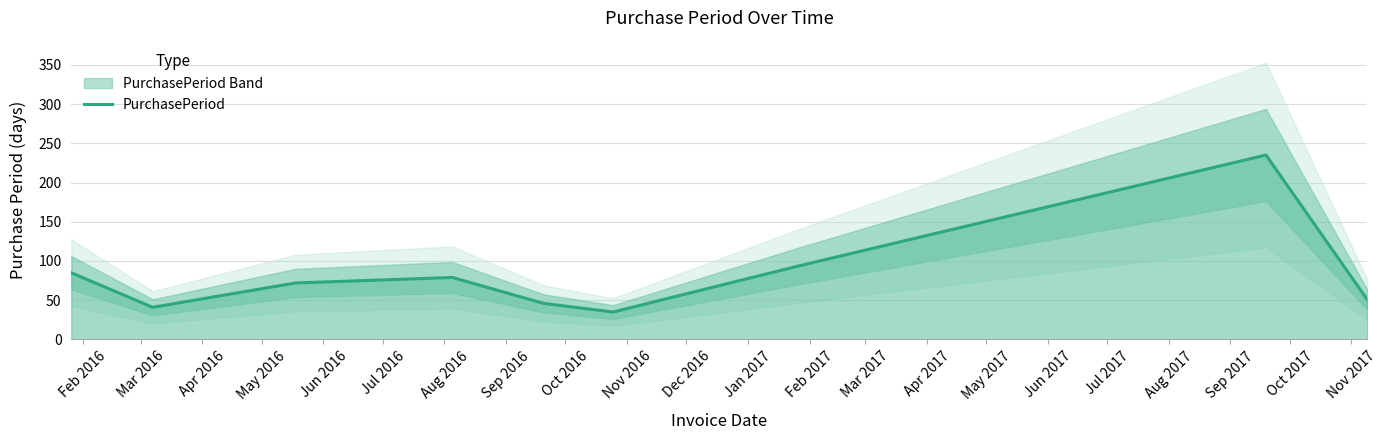

What is the value of the 6th point from the left?

35